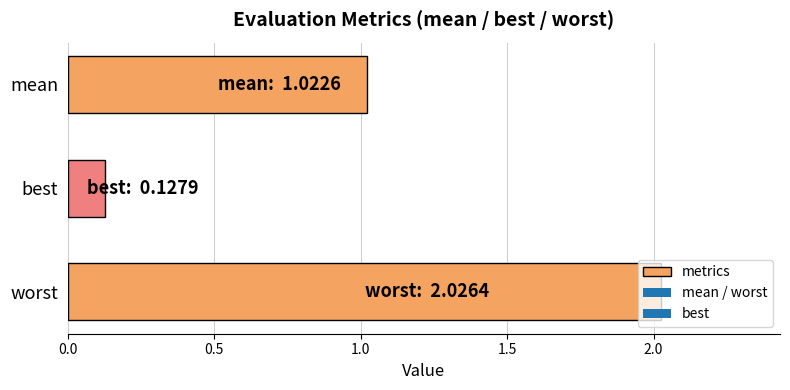

List the labels in order of value, smallest first.

best, mean, worst